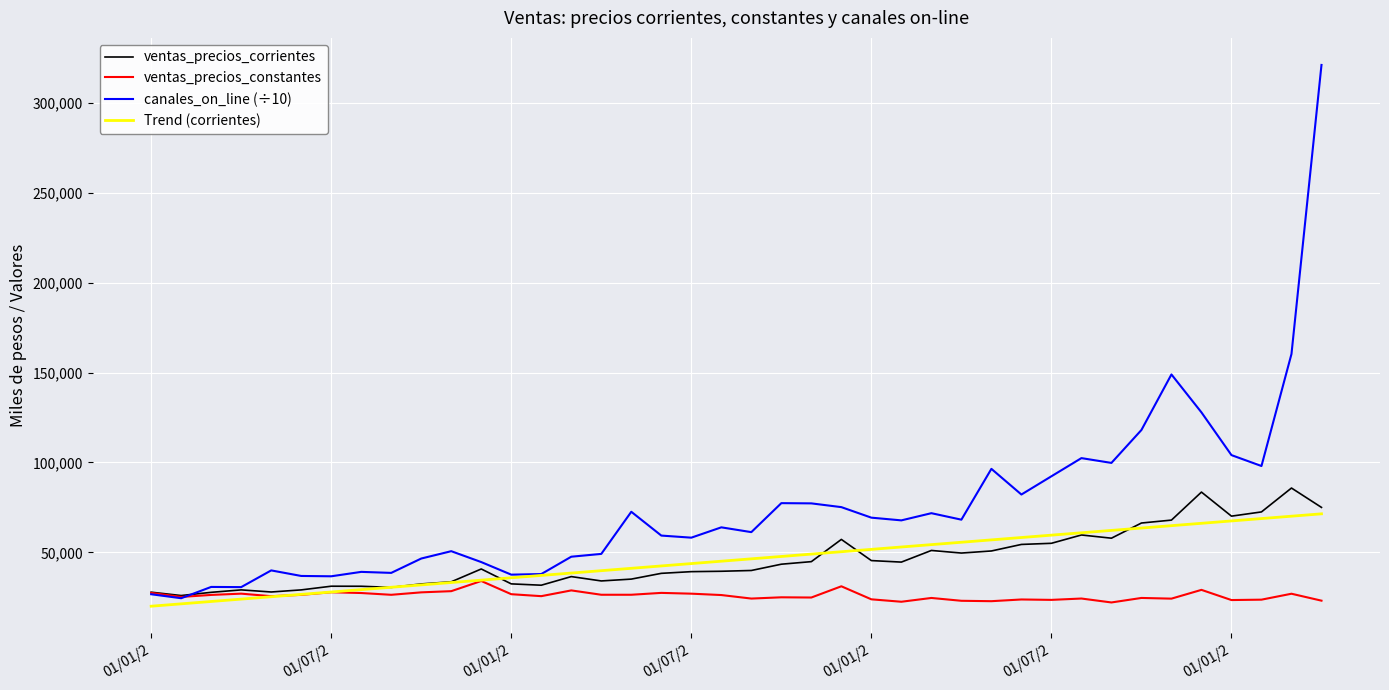

What are all the series names shown in the legend?

ventas_precios_corrientes, ventas_precios_constantes, canales_on_line (÷10), Trend (corrientes)